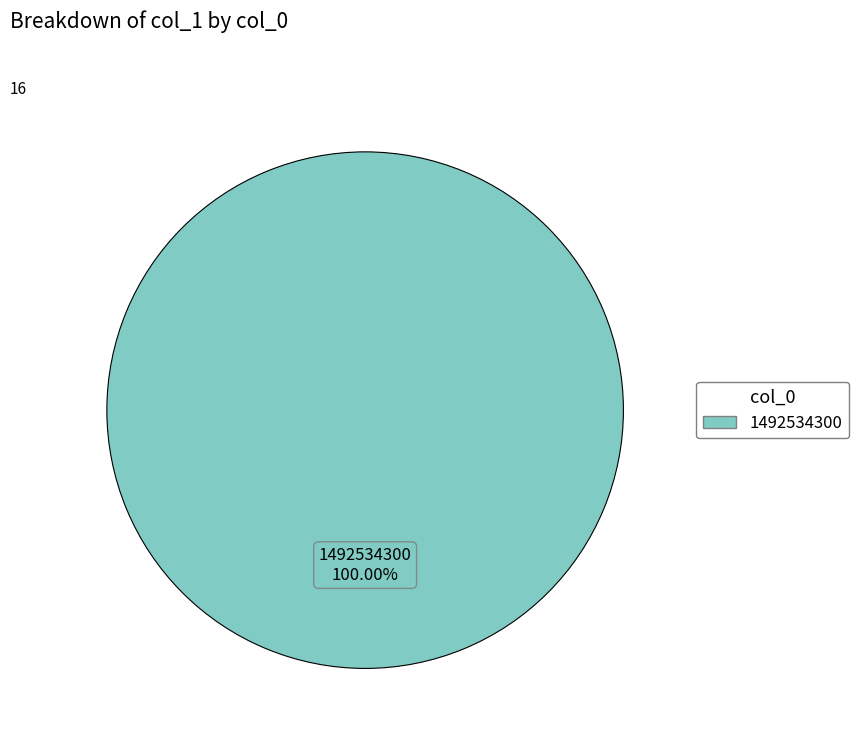

Is there any slice that represents more than half of the pie?

Yes